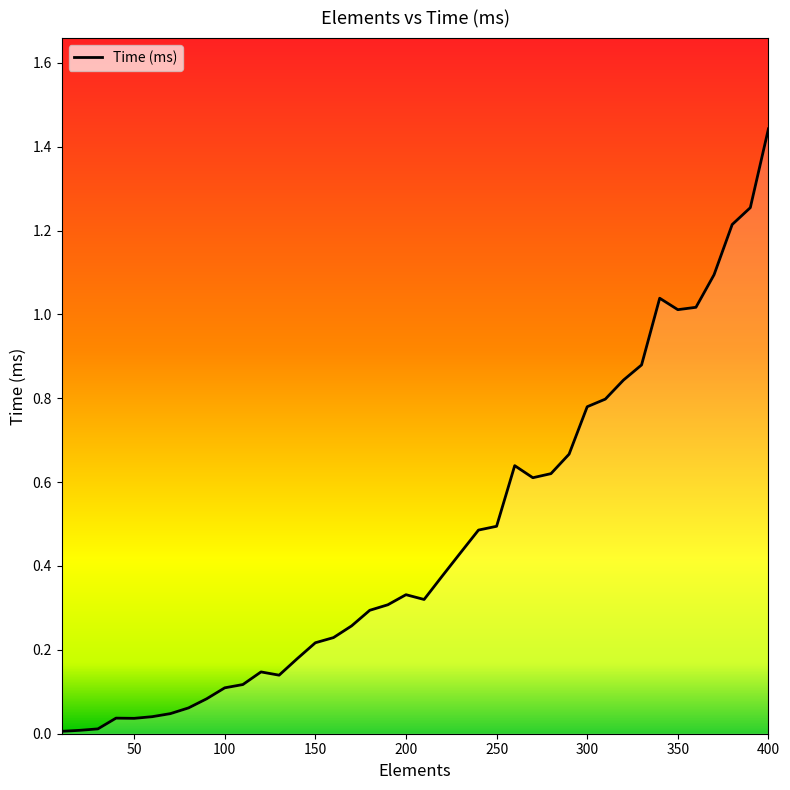

True or false: there are more than 2 points higher than both neighbors.

True